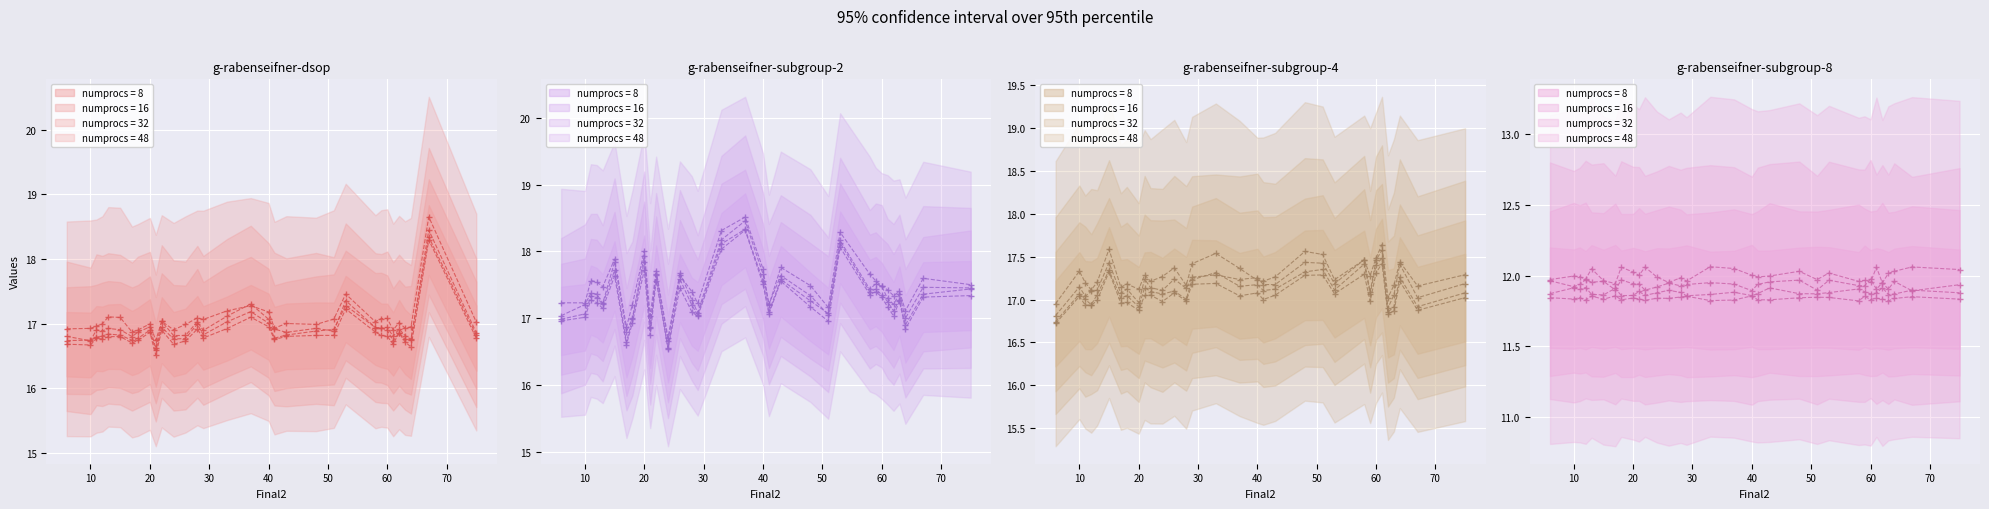

Is it true that Final3 equals 11.7 at 20?

False